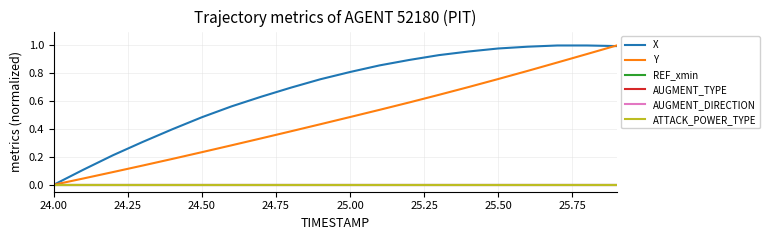

True or false: X has more than 0 points higher than both neighbors.

False